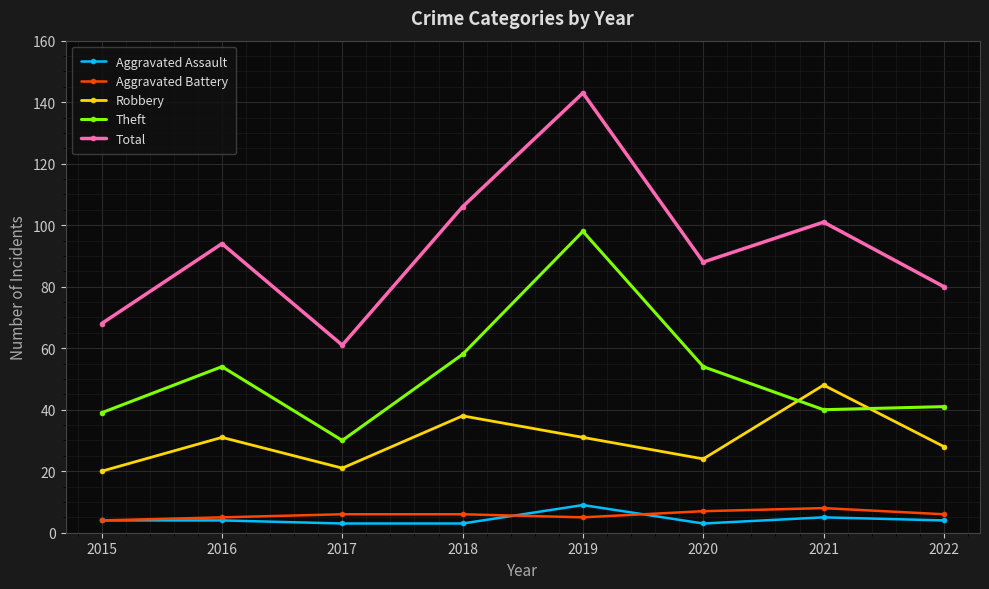

Reading left to right, what are all the values shown in this chart?

Aggravated Assault: 4	4	3	3	9	3	5	4
Aggravated Battery: 4	5	6	6	5	7	8	6
Robbery: 20	31	21	38	31	24	48	28
Theft: 39	54	30	58	98	54	40	41
Total: 68	94	61	106	143	88	101	80